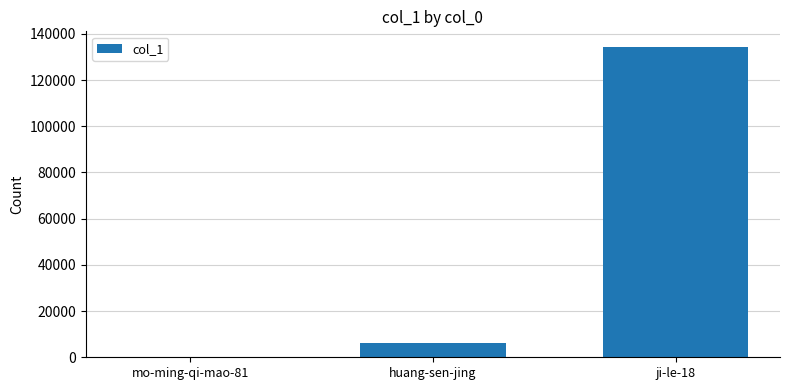

What is the greatest value displayed?

134373